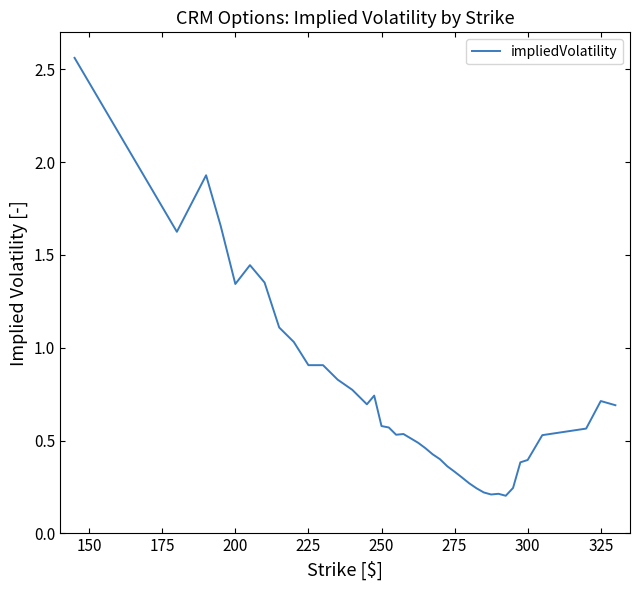

What is the difference between the maximum and minimum values?

2.4